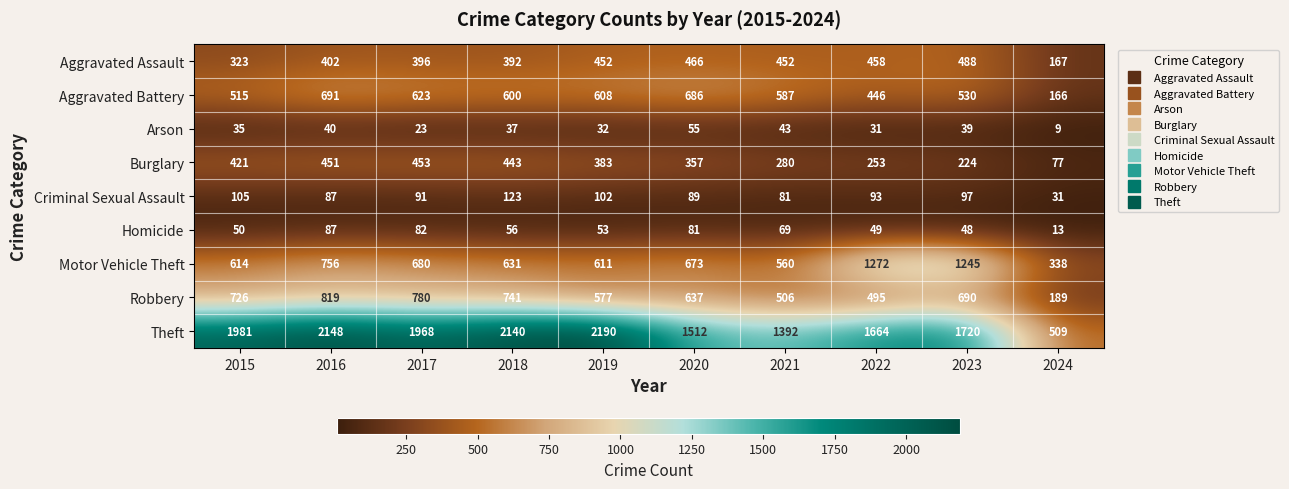

How many series are shown in this chart?

9